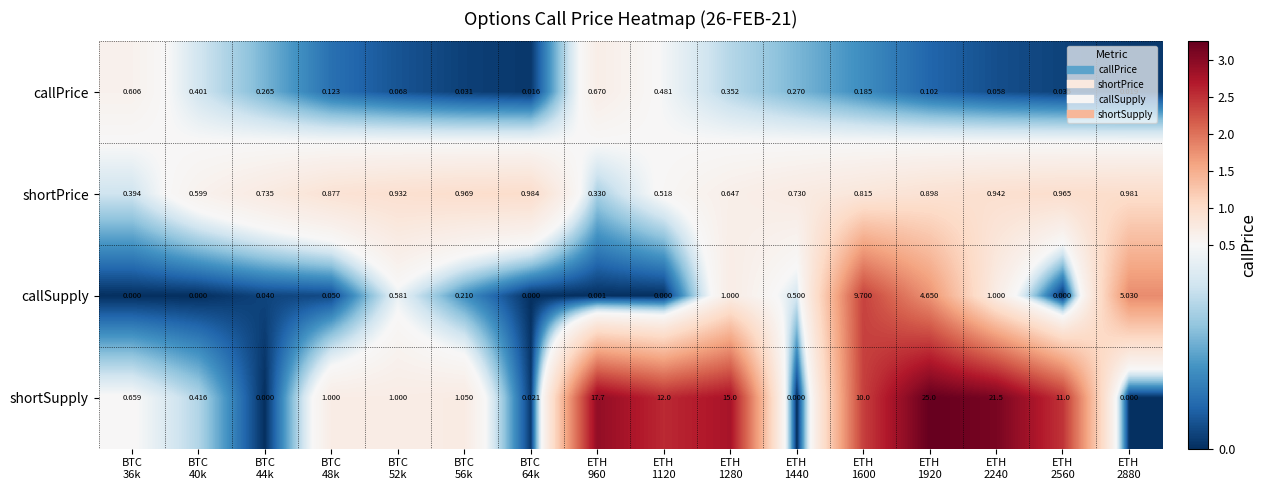

Which series has the largest range (max minus min)?

shortSupply